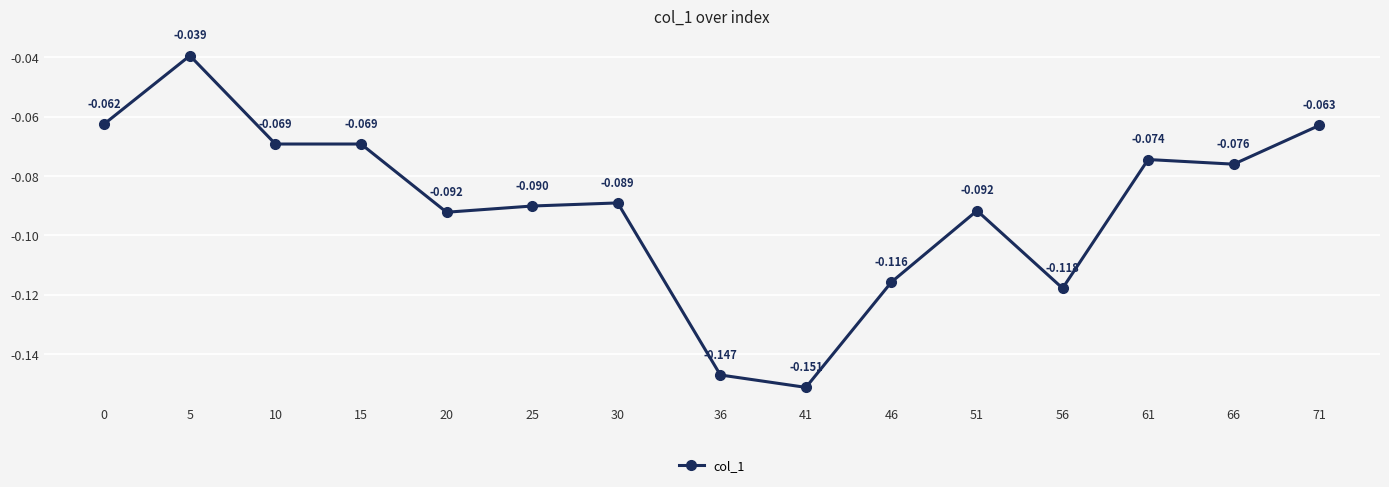

True or false: there are more than 1 points higher than both neighbors.

True